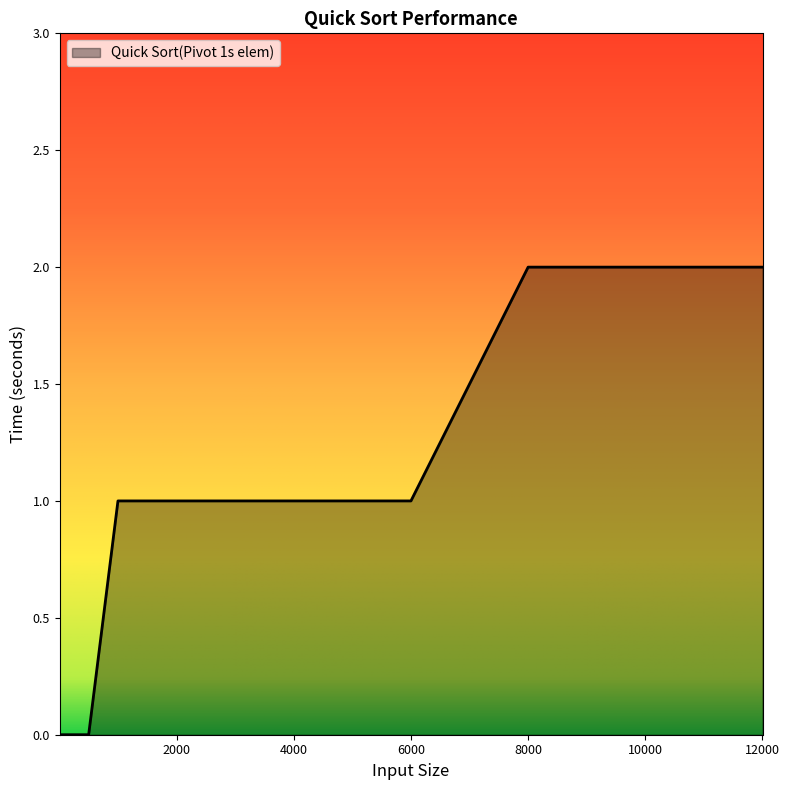

What is the difference between the second highest and minimum values?

2